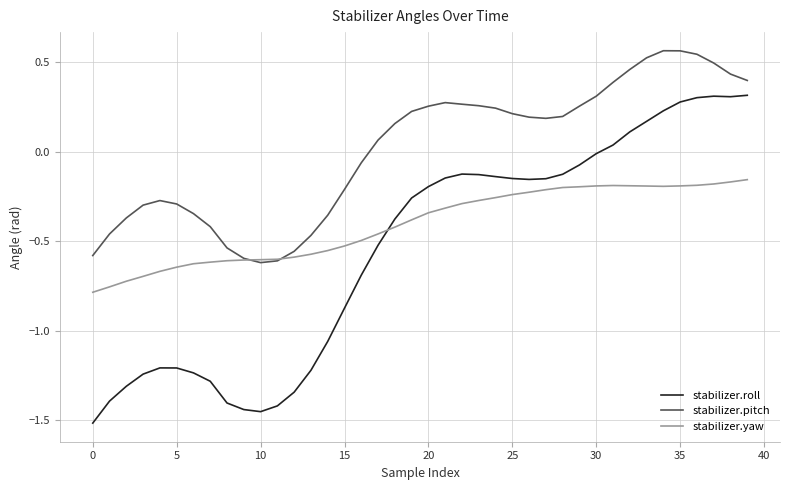

Rank the series by their average value, from highest to lowest.

stabilizer.pitch, stabilizer.yaw, stabilizer.roll